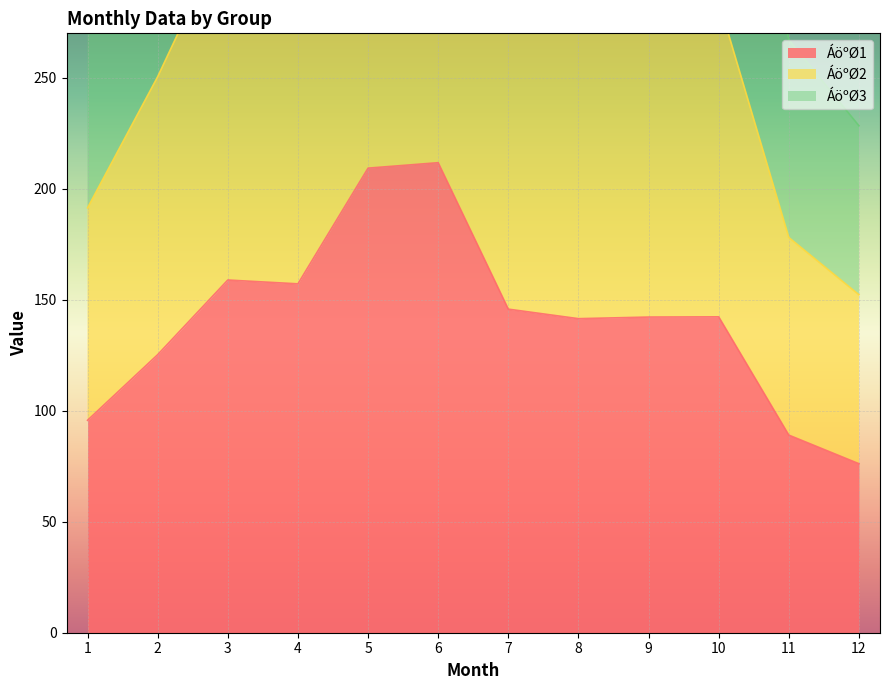

True or false: ÁöºØ1 has a value of 145.8 at 7.

True